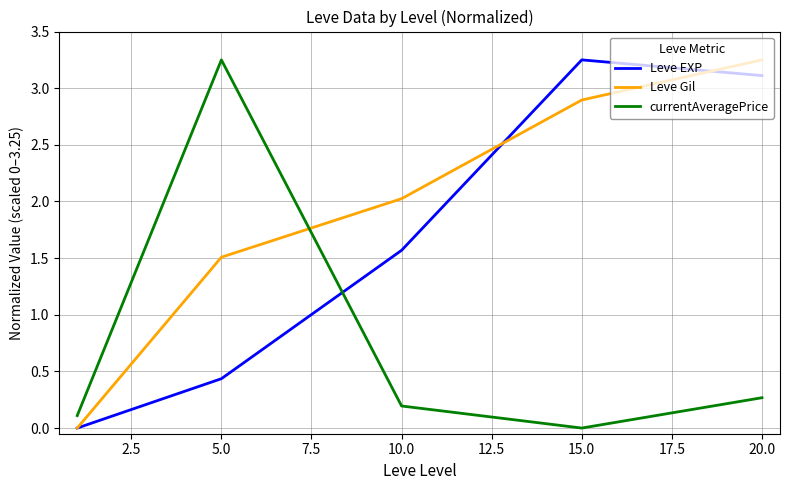

List the series in order of their overall mean, highest first.

Leve Gil, Leve EXP, currentAveragePrice